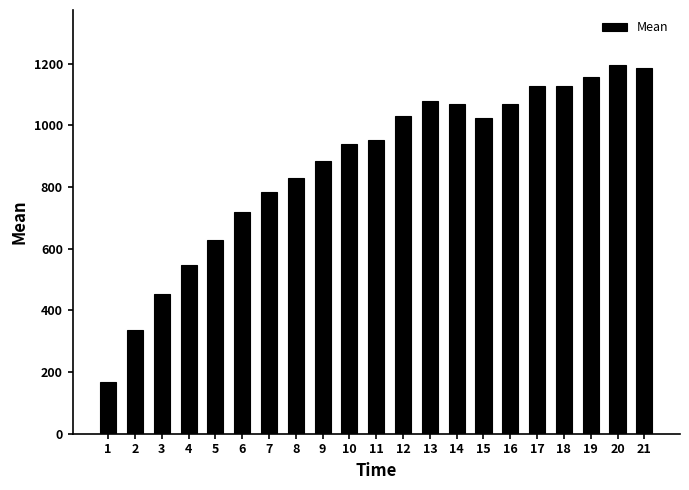

What is the difference between the maximum and minimum values?

1025.3